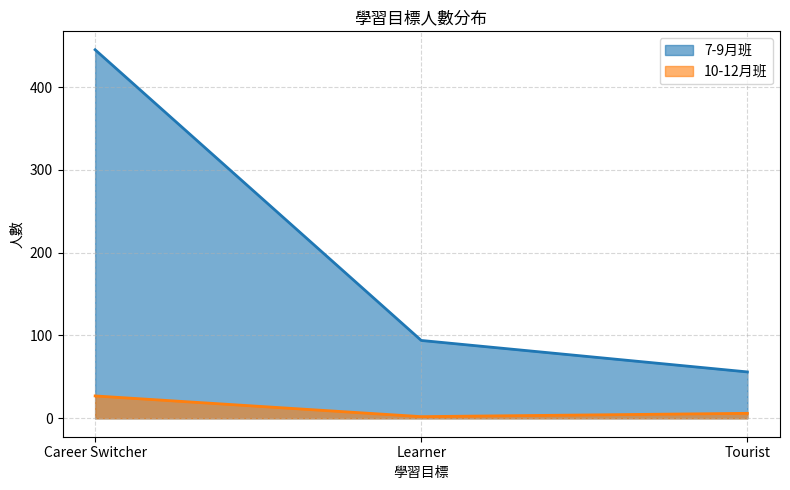

What is the approximate value of 7-9月班 at Career Switcher?

445